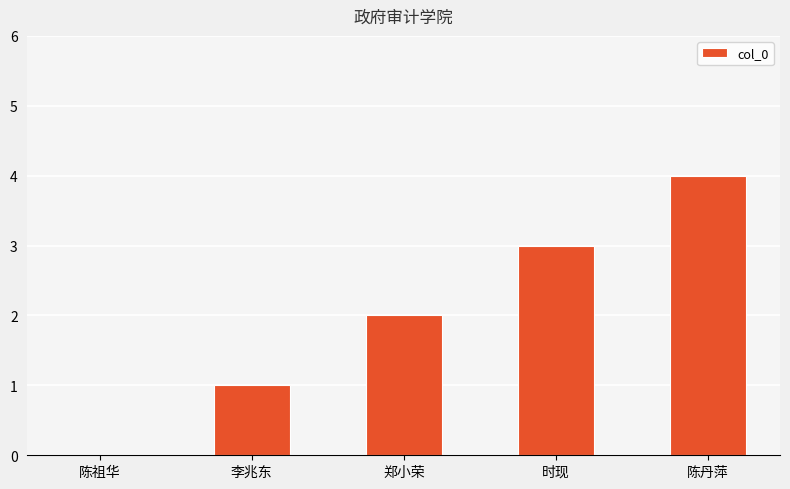

How many series are shown in this chart?

1